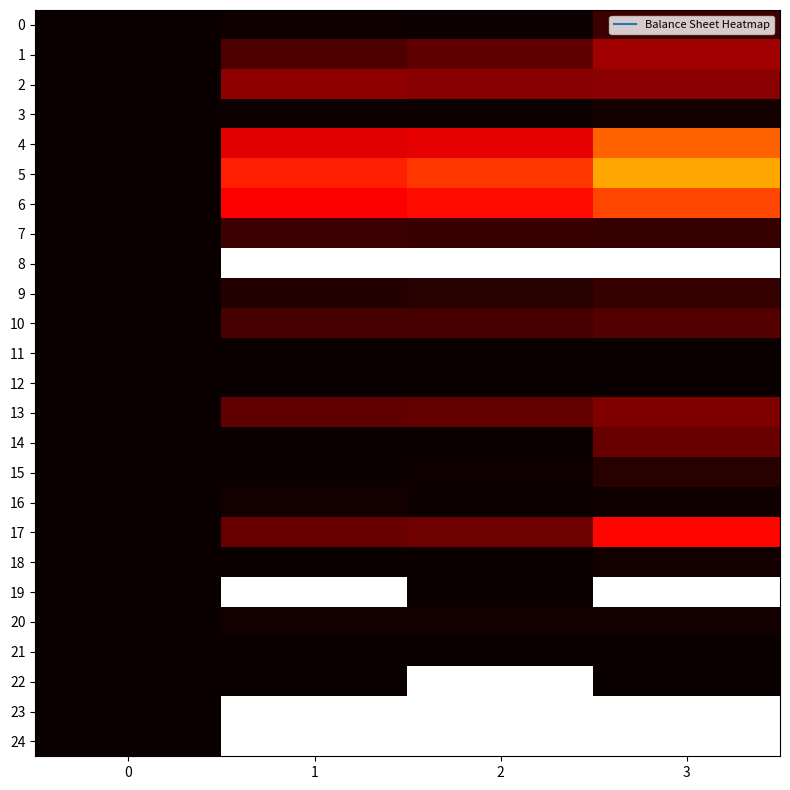

At which category does the chart reach its peak across all series?

3